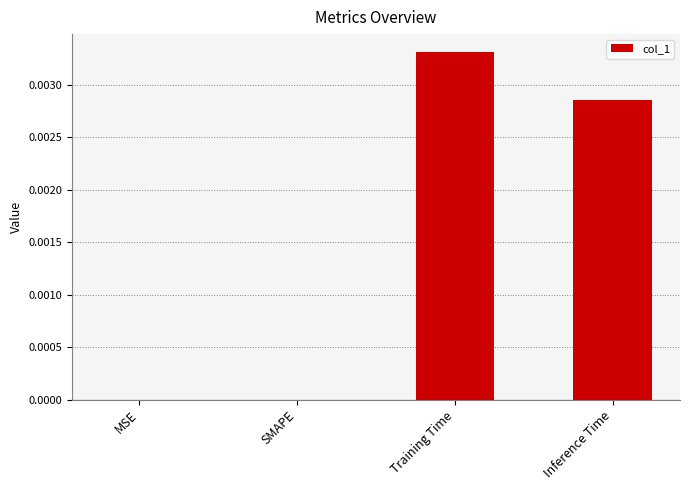

Which has a higher value, Training Time or MSE?

Training Time